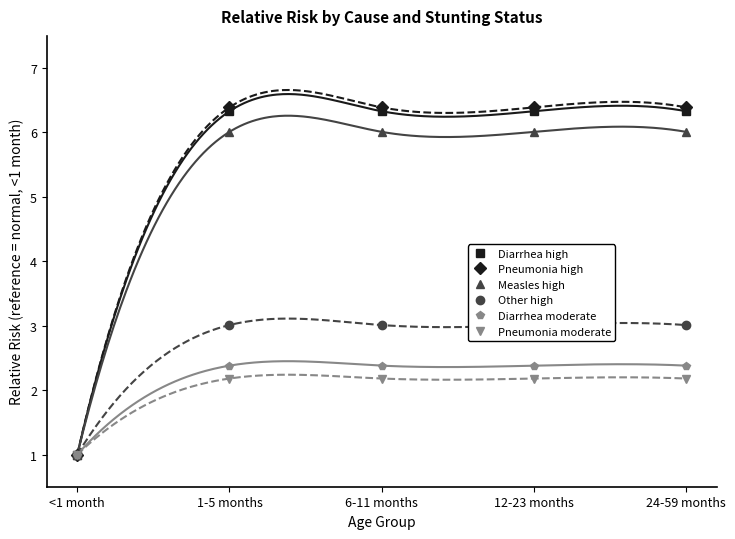

List the labels in order of Measles high value, smallest first.

<1 month, 1-5 months, 6-11 months, 12-23 months, 24-59 months